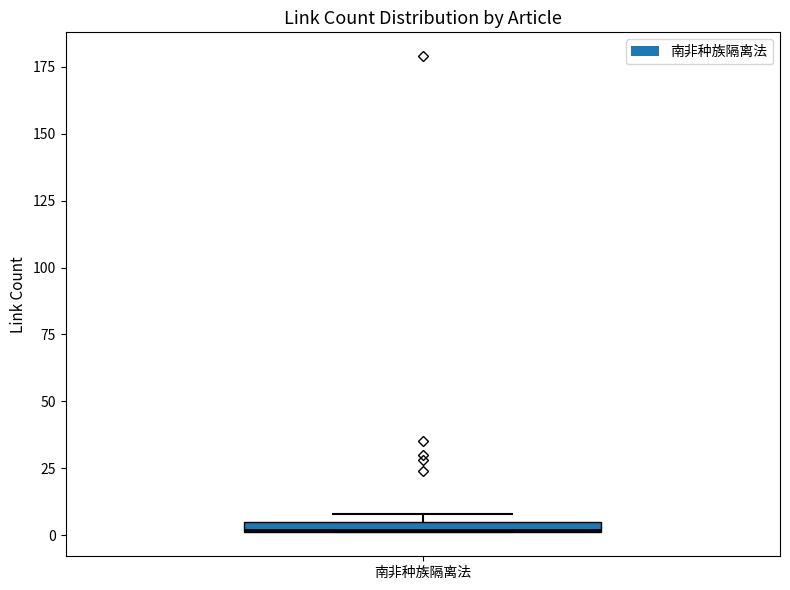

Where is the upper edge of the box for 南非种族隔离法 on the y-axis? The values are not printed on the chart, so give them approximately, as read against the axis.

5